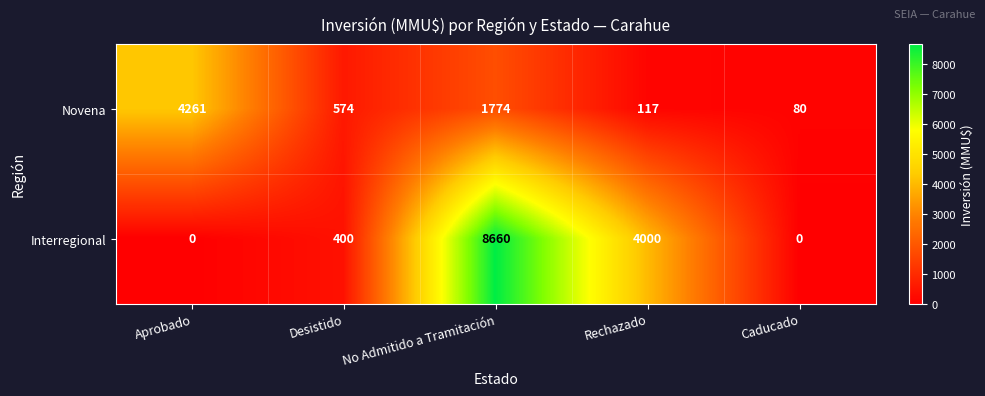

What is the difference between the highest and lowest values at Rechazado?

3883